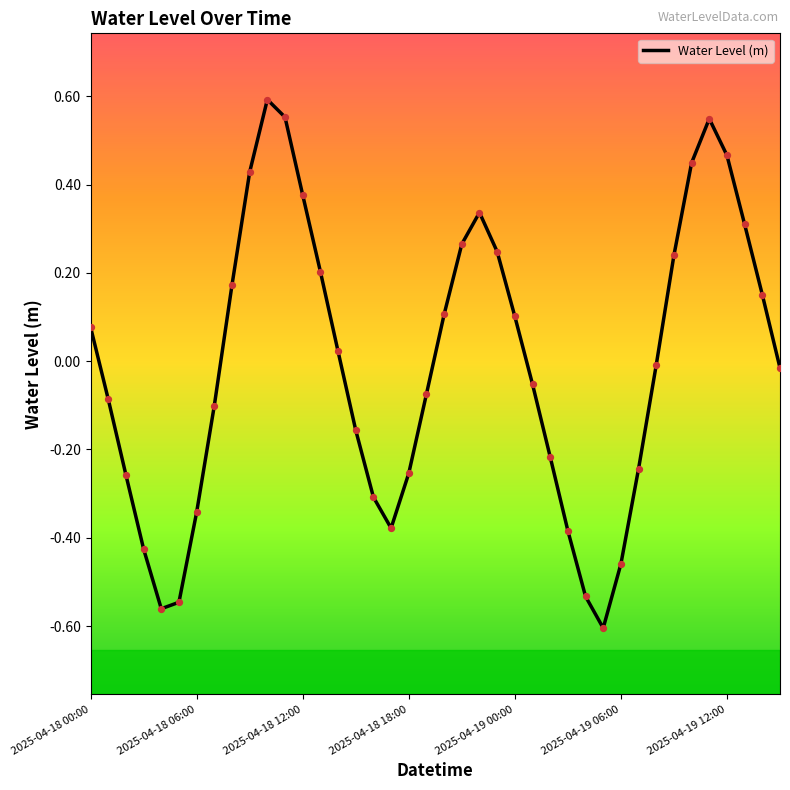

What is the difference between the maximum and minimum values?

1.2